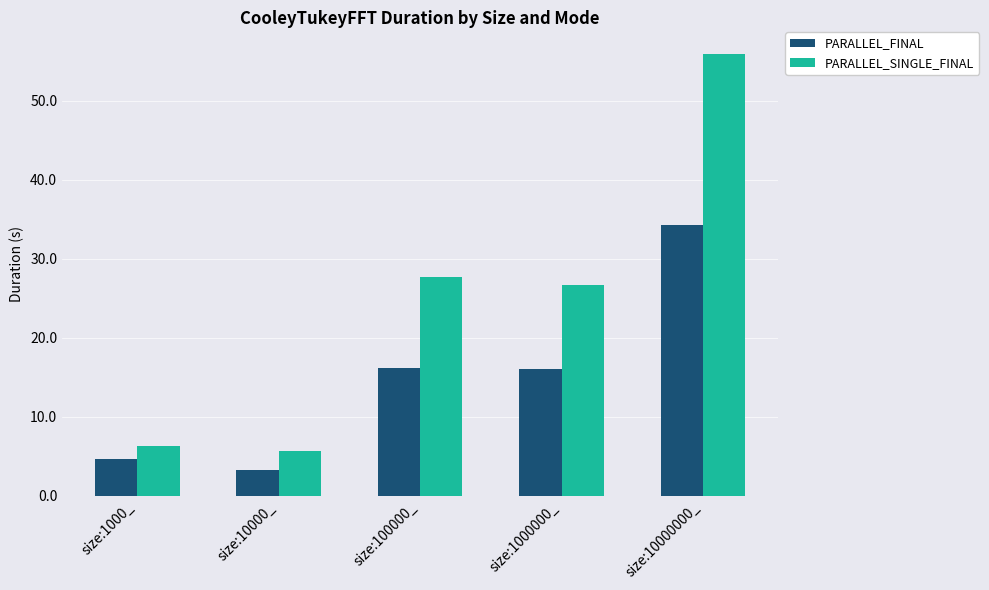

How many groups of bars are there?

5